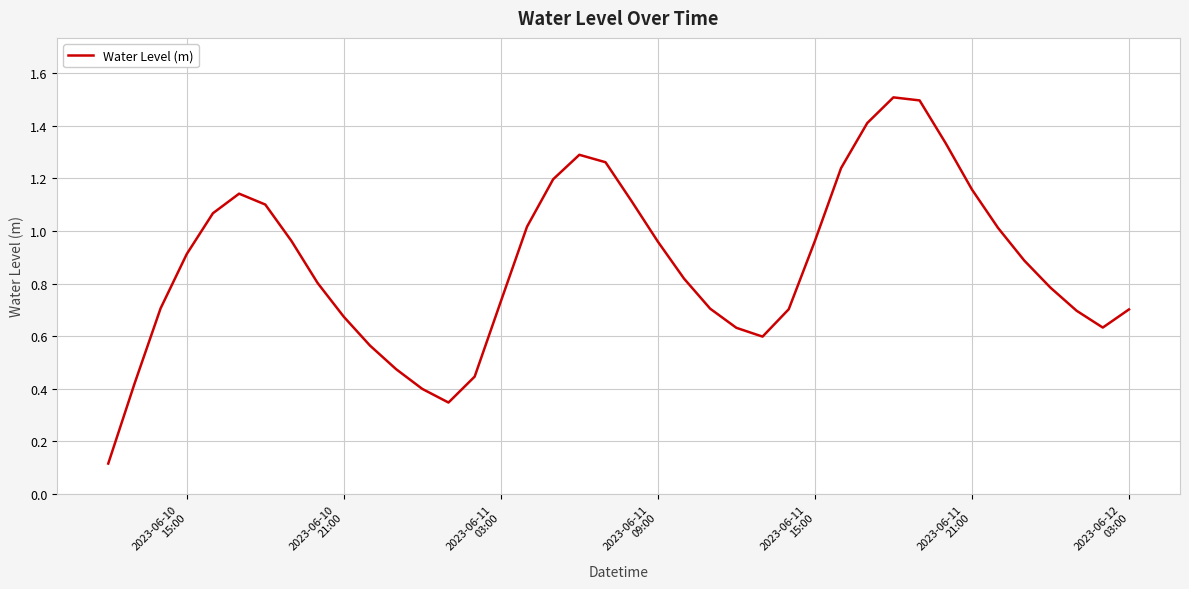

What is the difference between the maximum and minimum values?

1.4